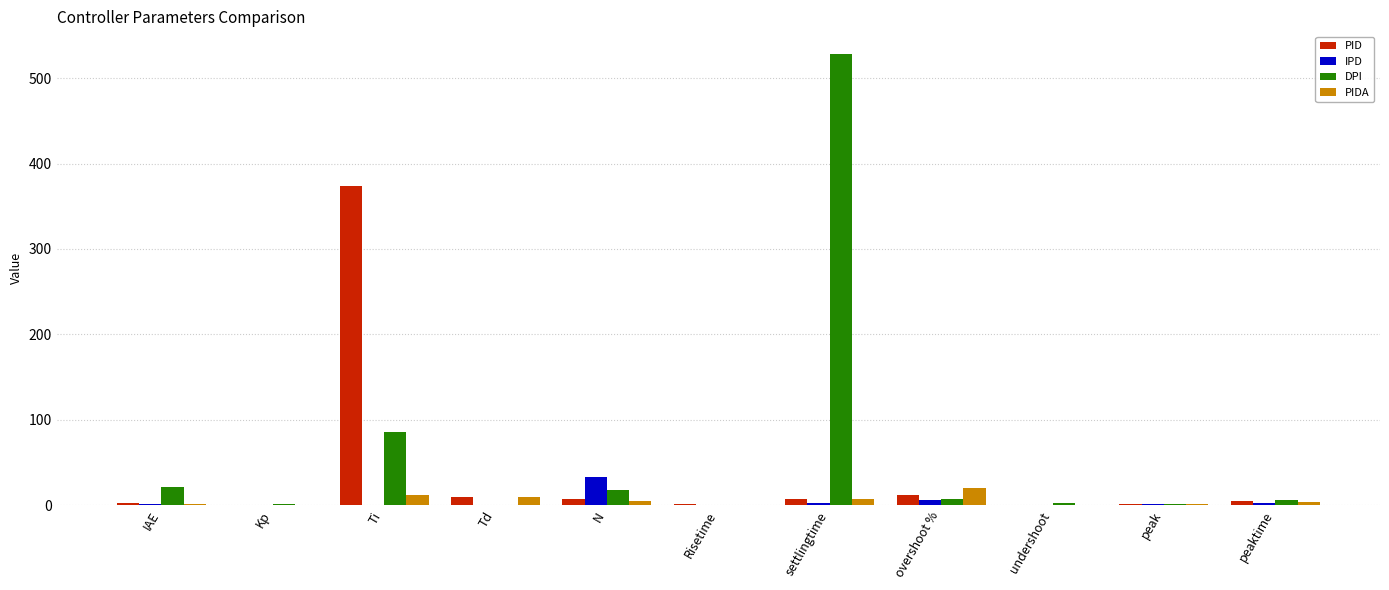

True or false: DPI has a value of 528.3 at settlingtime.

True